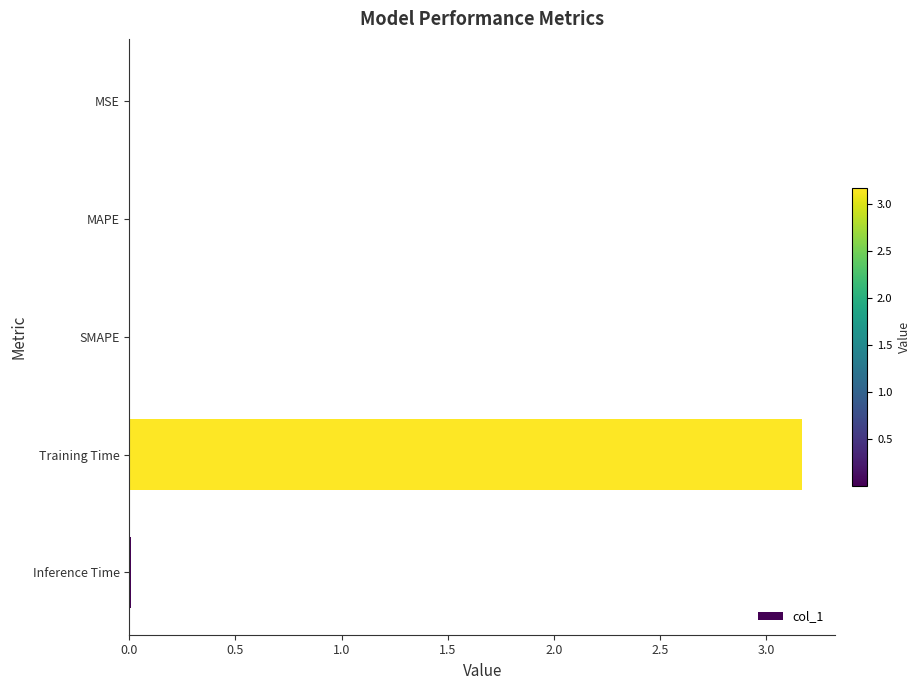

At which category does the chart reach its peak across all series?

Training Time